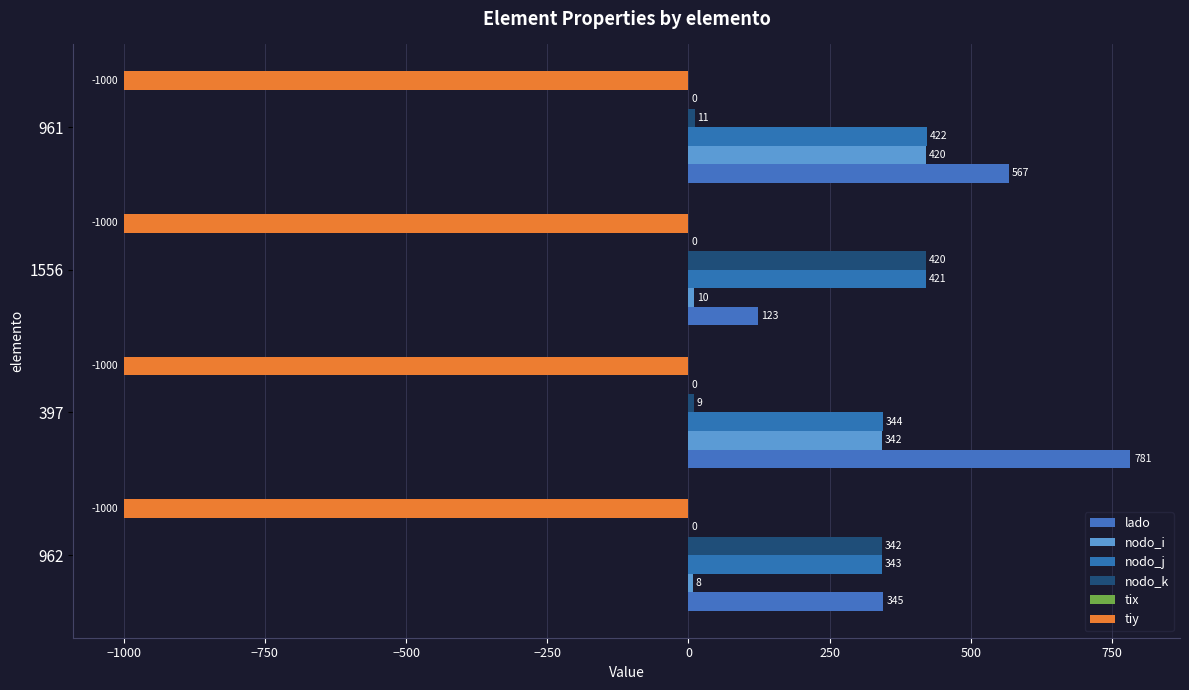

How many data points does each series have?

4